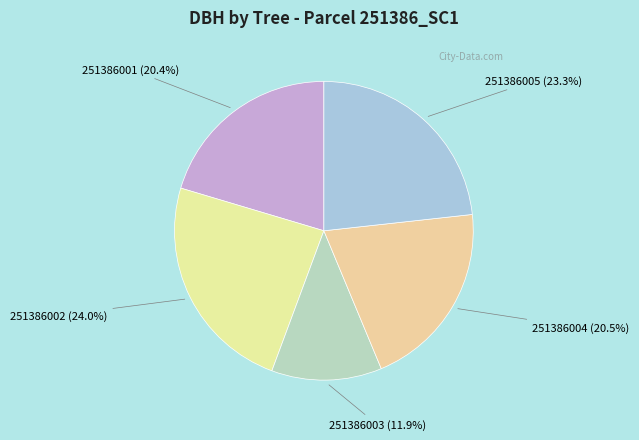

Does 251386005 account for over 50% of the chart?

No